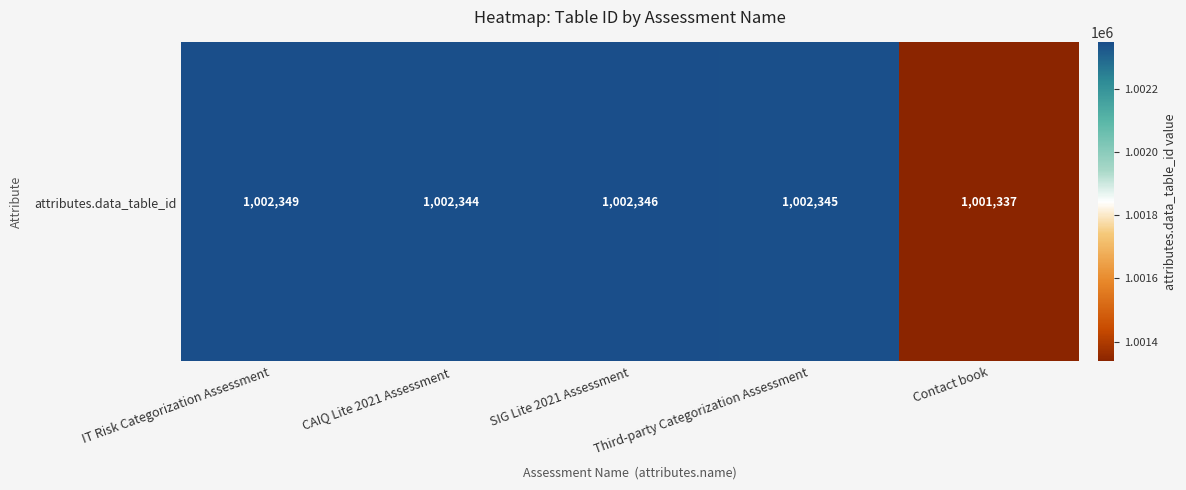

What is the minimum value shown in the chart?

1001337